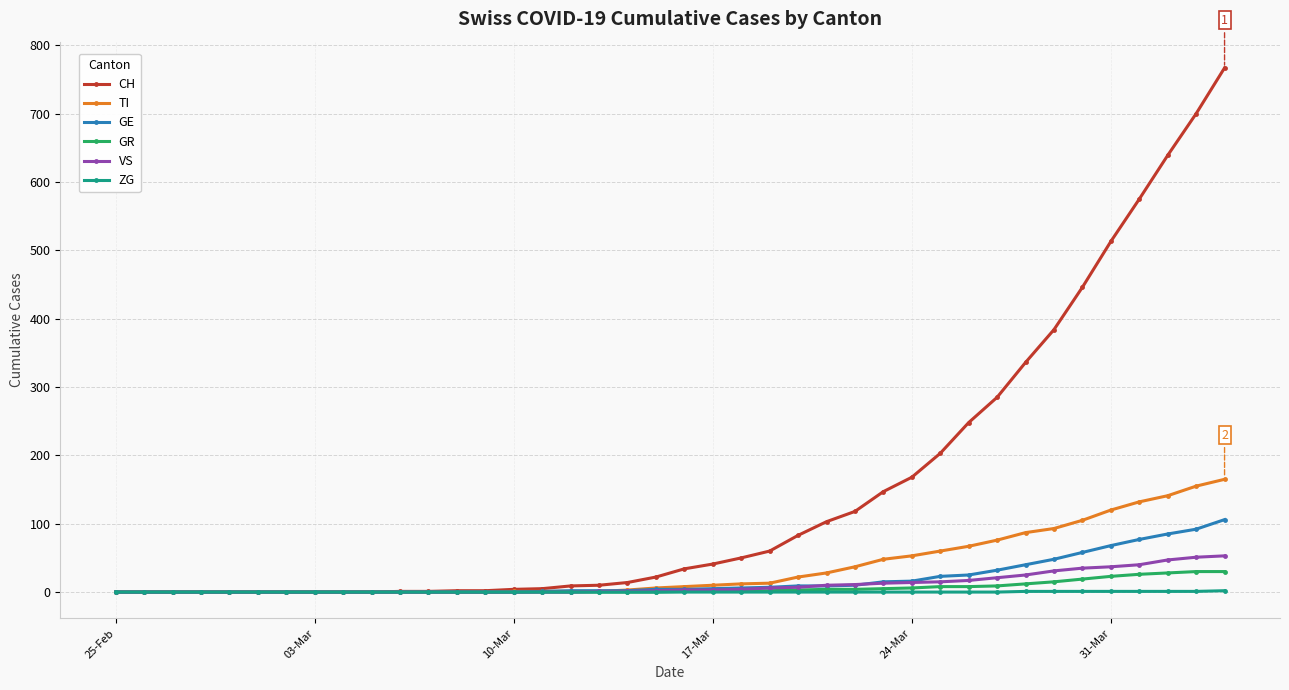

At how many categories does at least one series exceed 318?

8